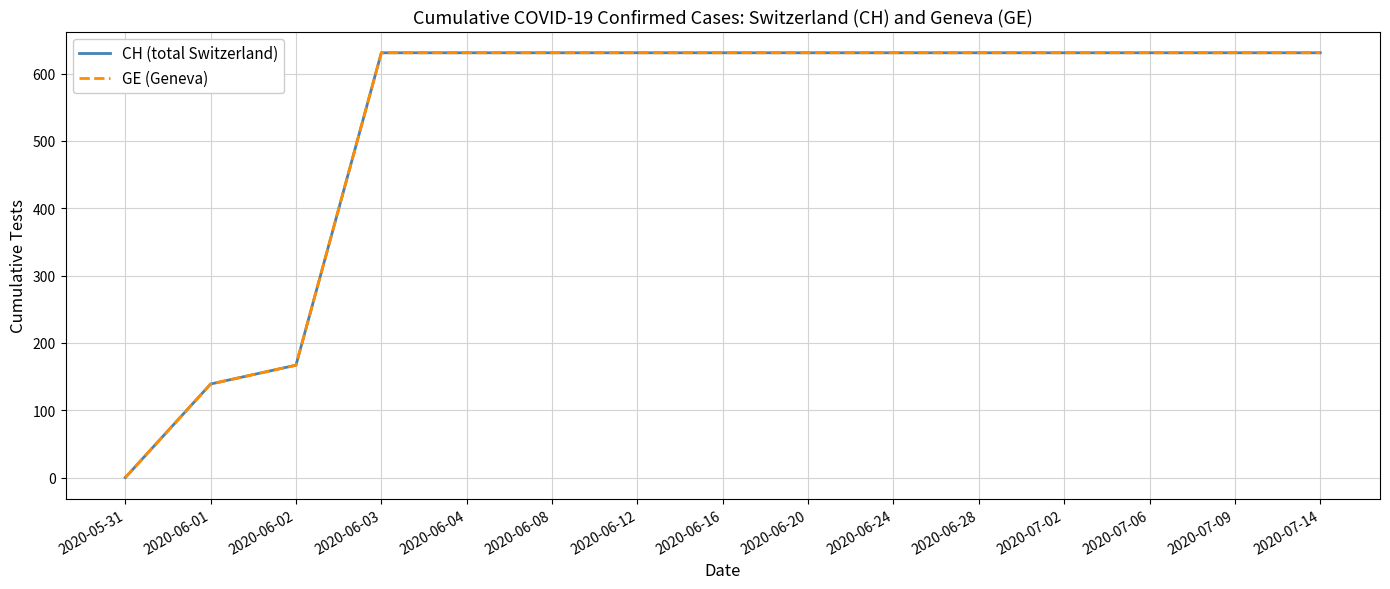

Reading left to right, extract all data points from this chart.

CH (total Switzerland): 2020-05-31=0	2020-06-01=139	2020-06-02=167	2020-06-03=631	2020-06-04=631	2020-06-08=631	2020-06-12=631	2020-06-16=631	2020-06-20=631	2020-06-24=631	2020-06-28=631	2020-07-02=631	2020-07-06=631	2020-07-09=631	2020-07-14=631
GE (Geneva): 2020-05-31=0	2020-06-01=139	2020-06-02=167	2020-06-03=631	2020-06-04=631	2020-06-08=631	2020-06-12=631	2020-06-16=631	2020-06-20=631	2020-06-24=631	2020-06-28=631	2020-07-02=631	2020-07-06=631	2020-07-09=631	2020-07-14=631